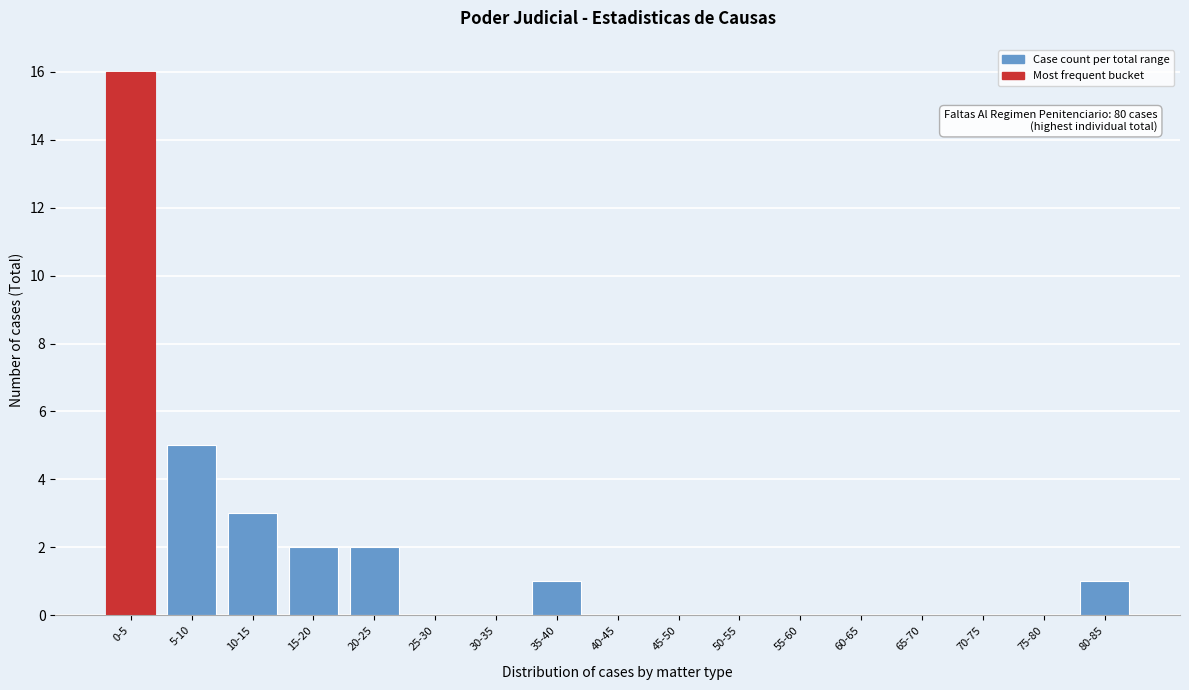

Reading right to left, list all the values displayed in this chart.

80-85=1	75-80=0	70-75=0	65-70=0	60-65=0	55-60=0	50-55=0	45-50=0	40-45=0	35-40=1	30-35=0	25-30=0	20-25=2	15-20=2	10-15=3	5-10=5	0-5=16